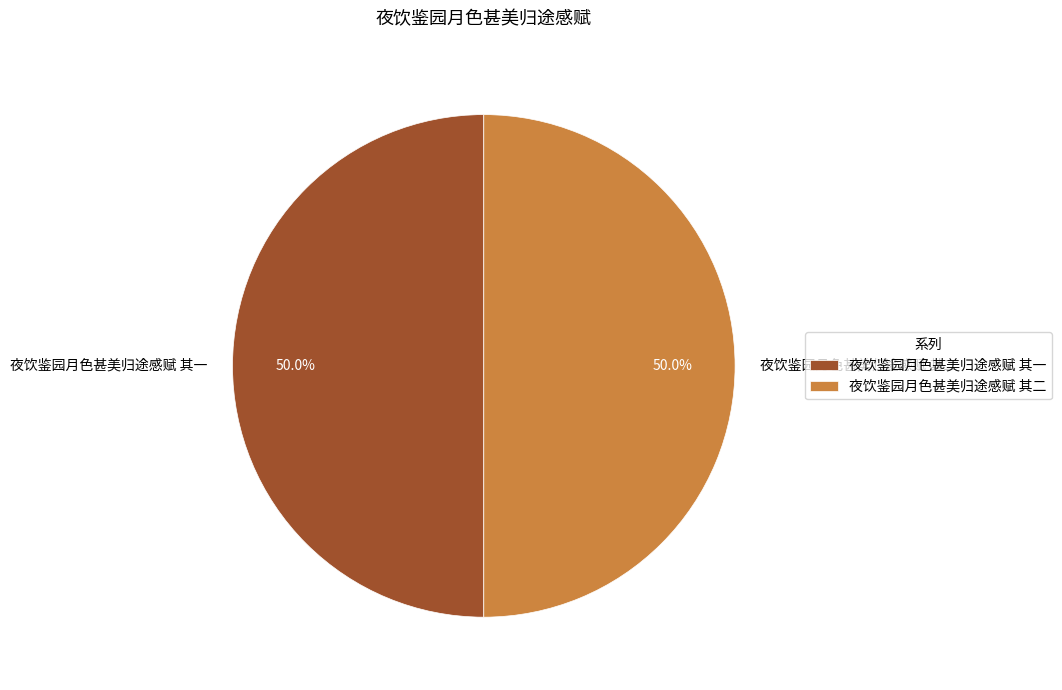

What is the total percentage of 夜饮鉴园月色甚美归途感赋 其一 and 夜饮鉴园月色甚美归途感赋 其二?

100.0%